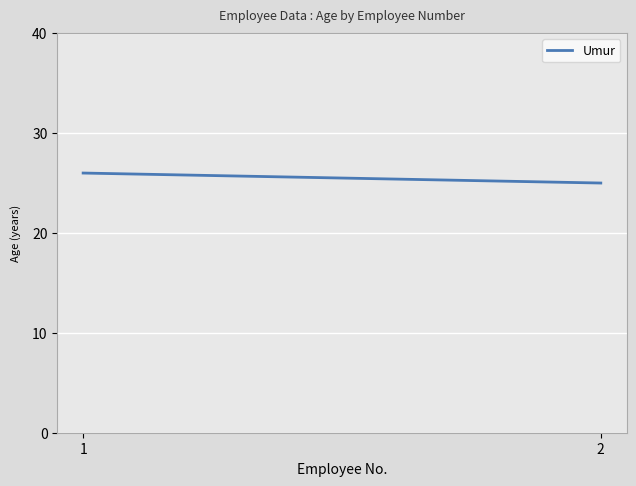

Rank the categories by value from highest to lowest.

1, 2